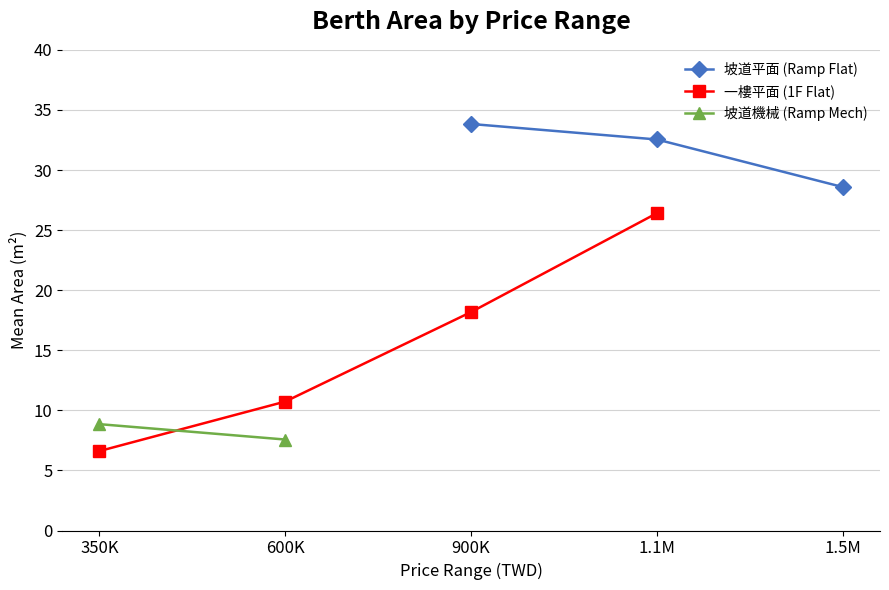

List the series in order of their peak value, highest first.

坡道平面 (Ramp Flat), 一樓平面 (1F Flat), 坡道機械 (Ramp Mech)